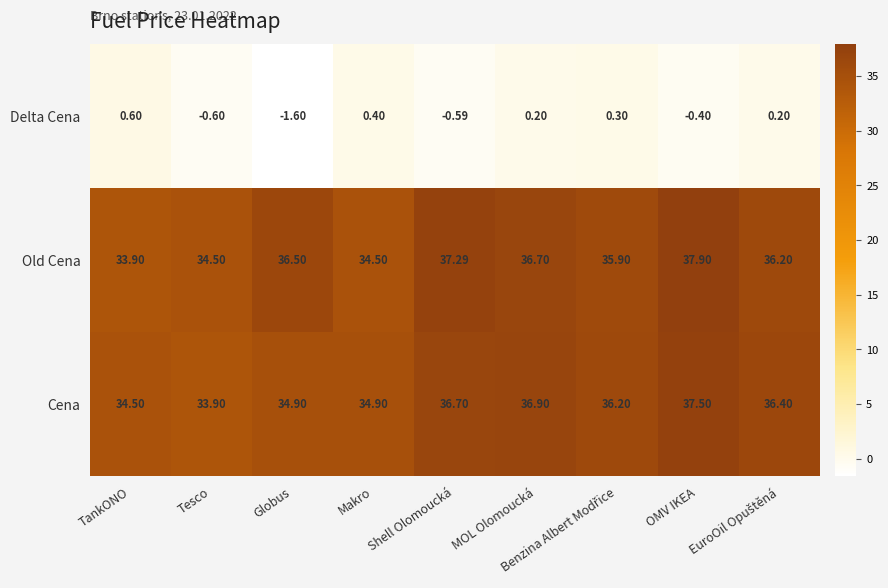

List the series in order of their peak value, highest first.

Old Cena, Cena, Delta Cena